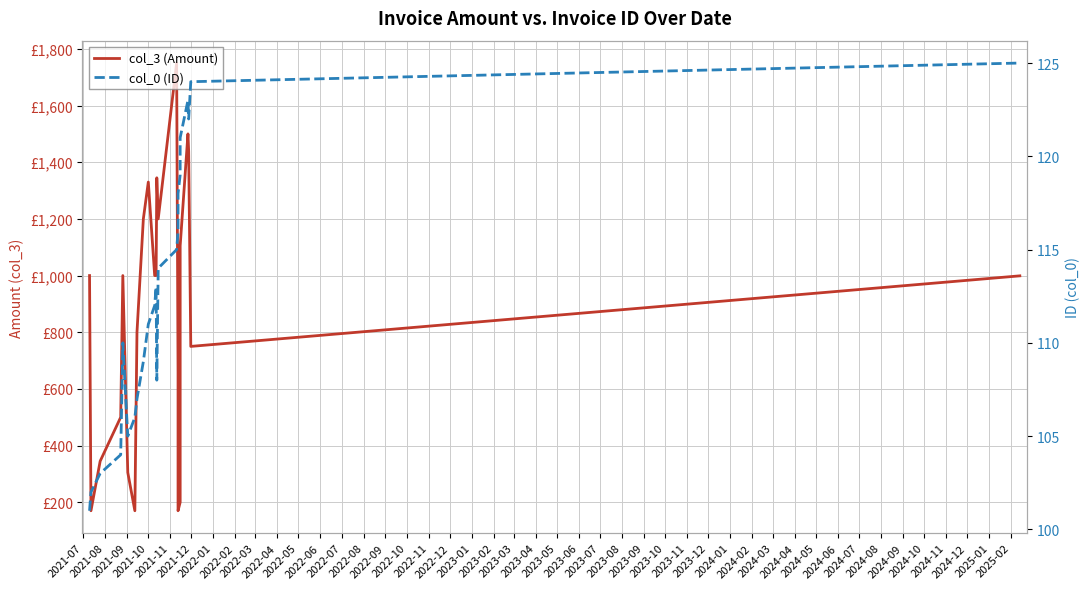

True or false: col_0 (ID) and col_3 (Amount) cross at least once.

False